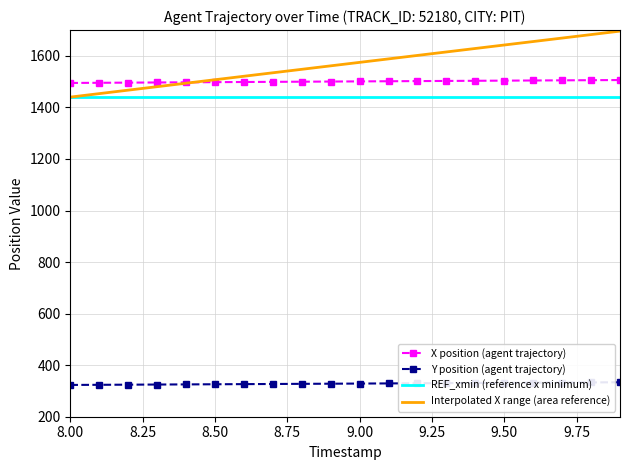

True or false: Y position (agent trajectory) and Interpolated X range (area reference) intersect in this chart.

False